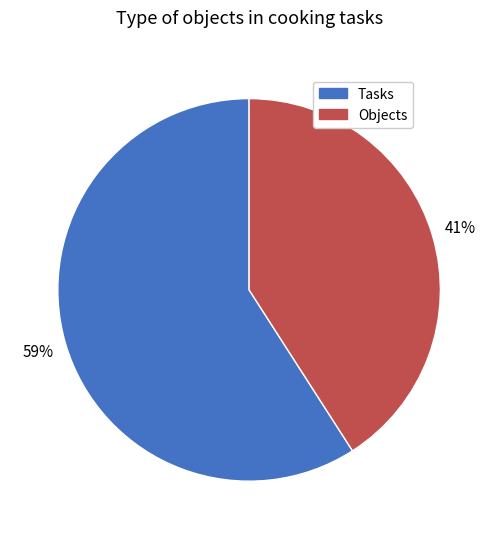

To the nearest percent, what is the average slice percentage?

50%